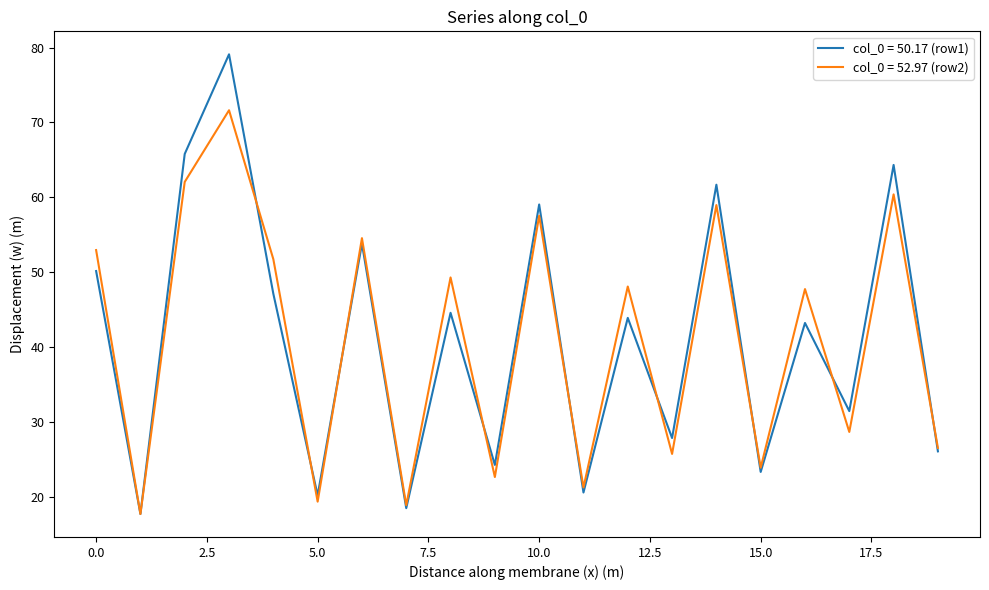

Which series has the largest range (max minus min)?

col_0 = 50.17 (row1)